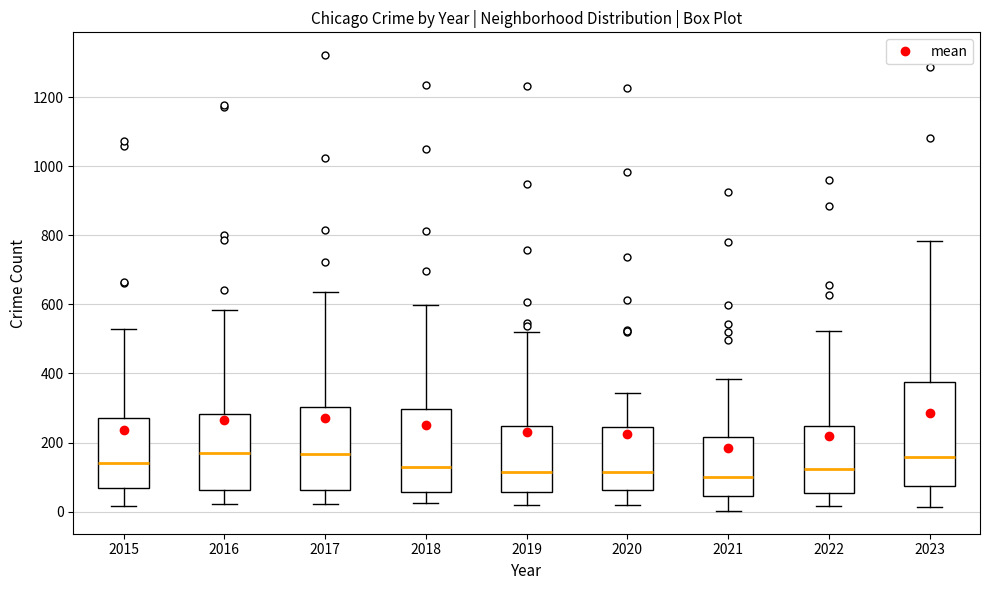

Comparing the boxes themselves (not the whiskers), which one is the tallest?

2023